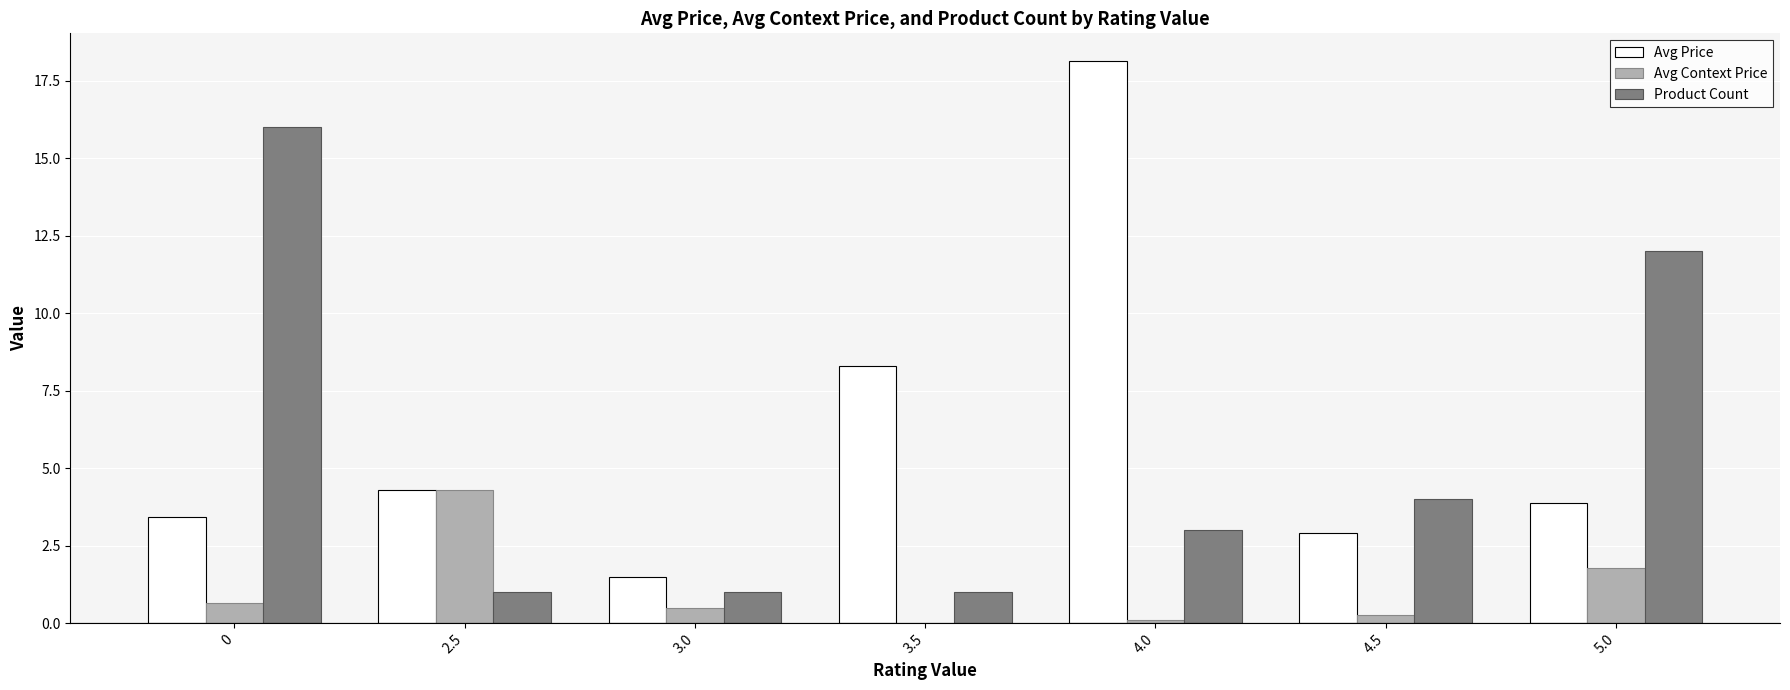

What is the sum of the Avg Price values at 2.5 and 5.0?

8.2